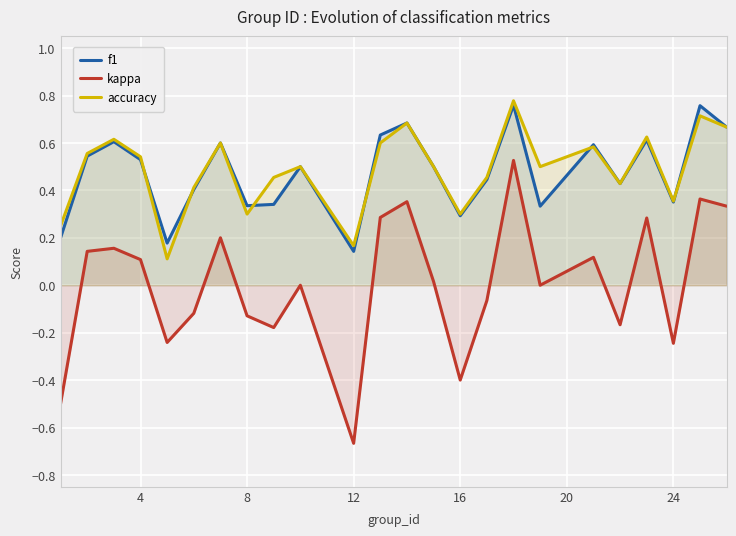

At which category does the chart reach its minimum across all series?

12